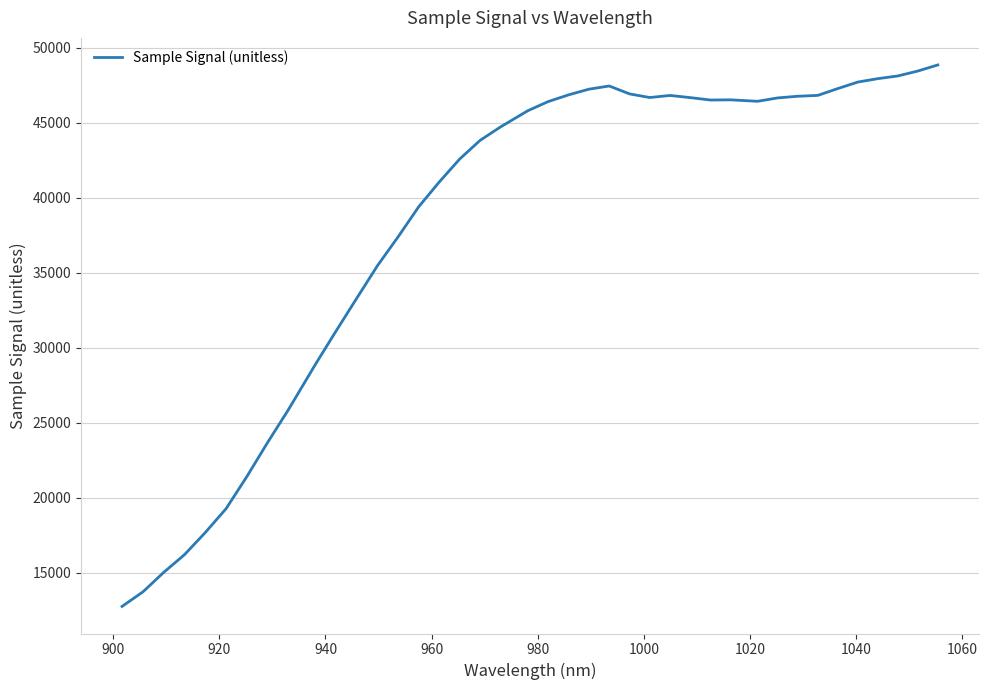

What is the difference between the maximum and minimum values?

36093